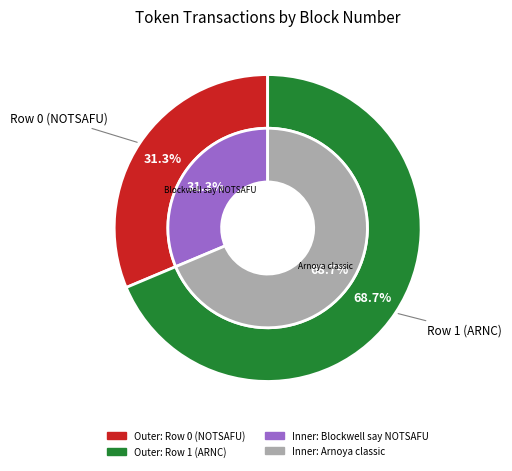

What percentage do Row 0 (NOTSAFU) and Row 1 (ARNC) together represent?

100.0%